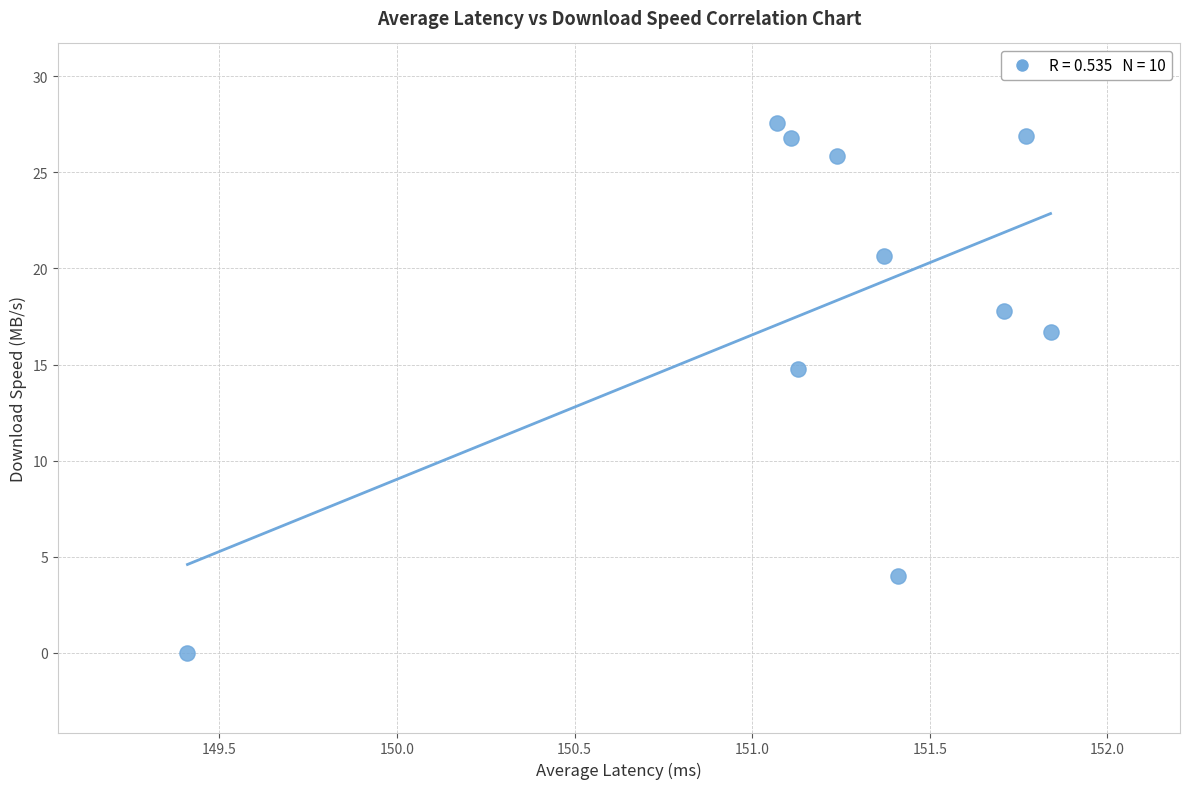

What is the average Y value?

18.1